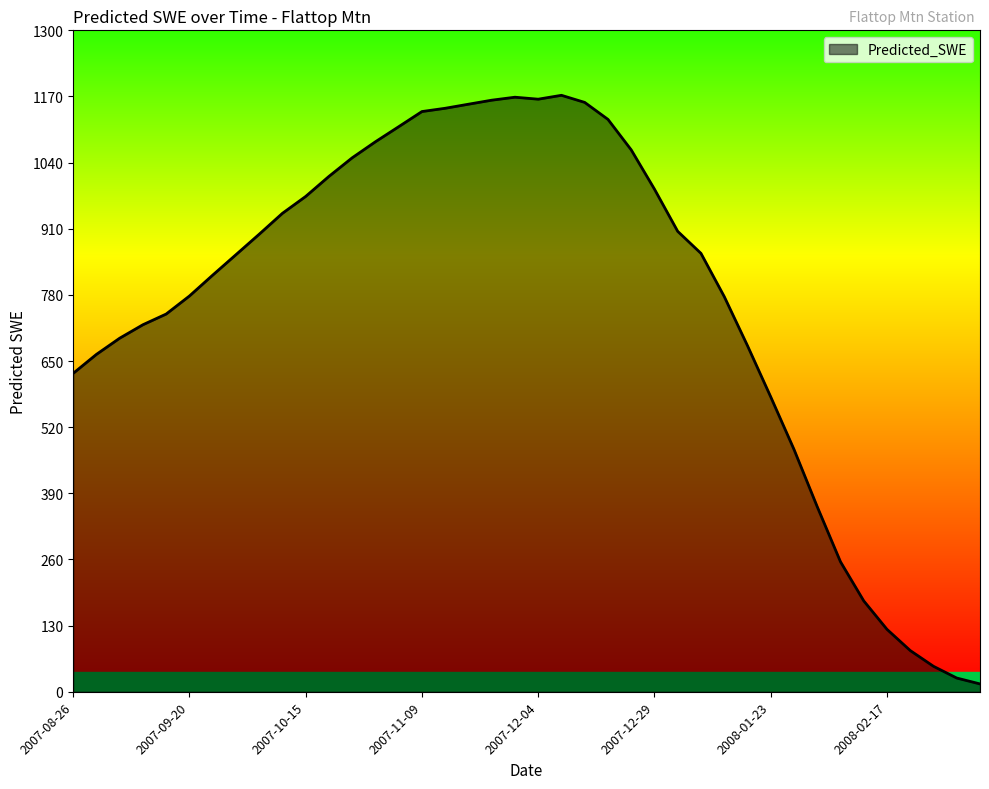

What is the difference between the maximum and minimum values?

1156.9